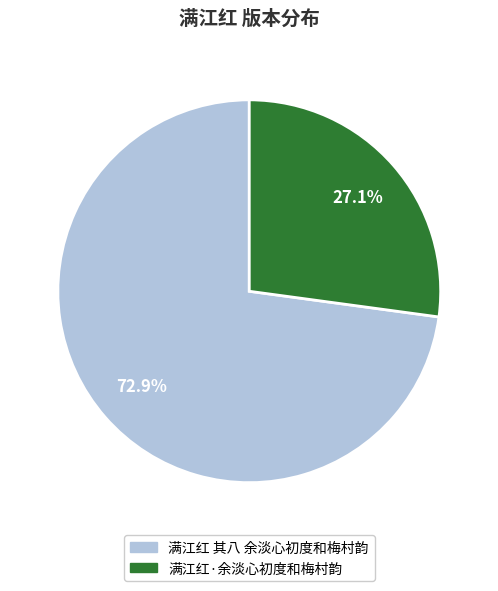

To the nearest percent, what is the combined percentage of 满江红·余淡心初度和梅村韵 and 满江红 其八 余淡心初度和梅村韵?

100%